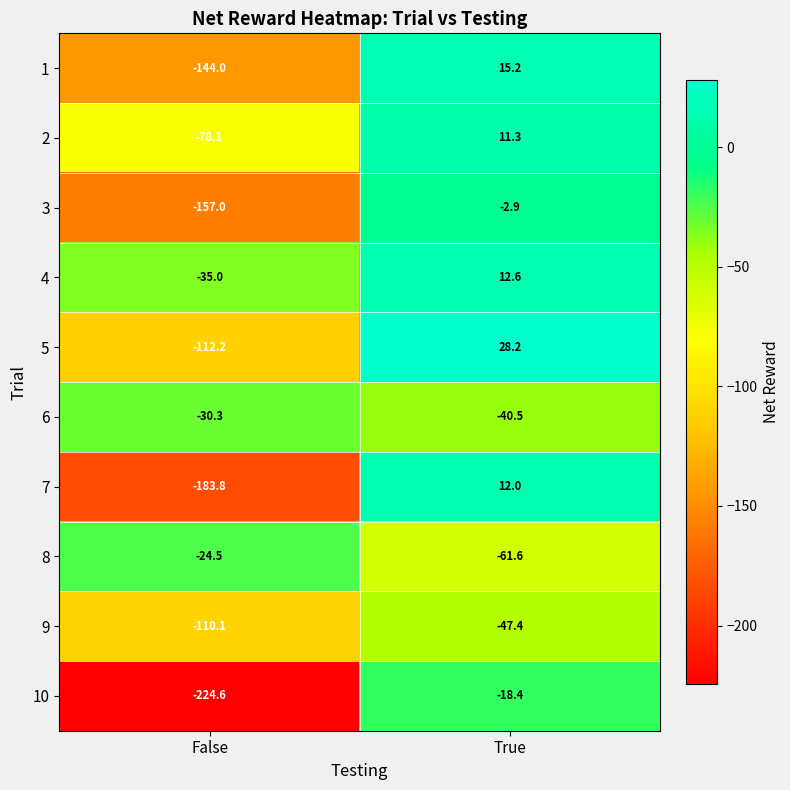

At which label is 7 closest to -85?

True